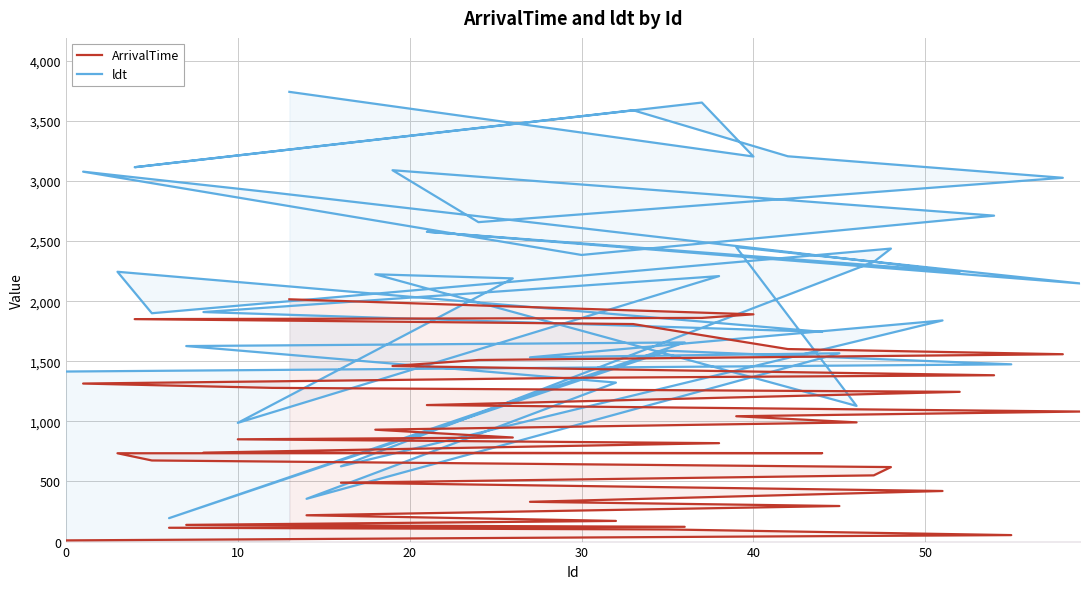

Between 0 and 10, which is larger?

10